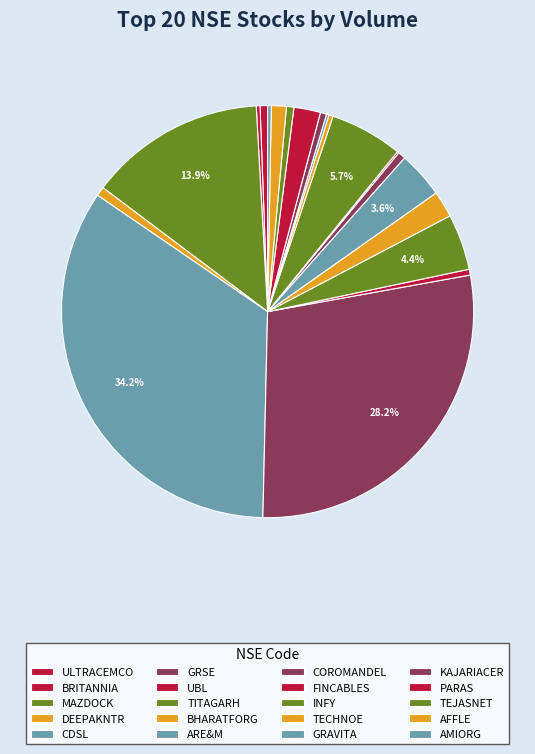

Is it true that MAZDOCK is 1% of the pie?

False